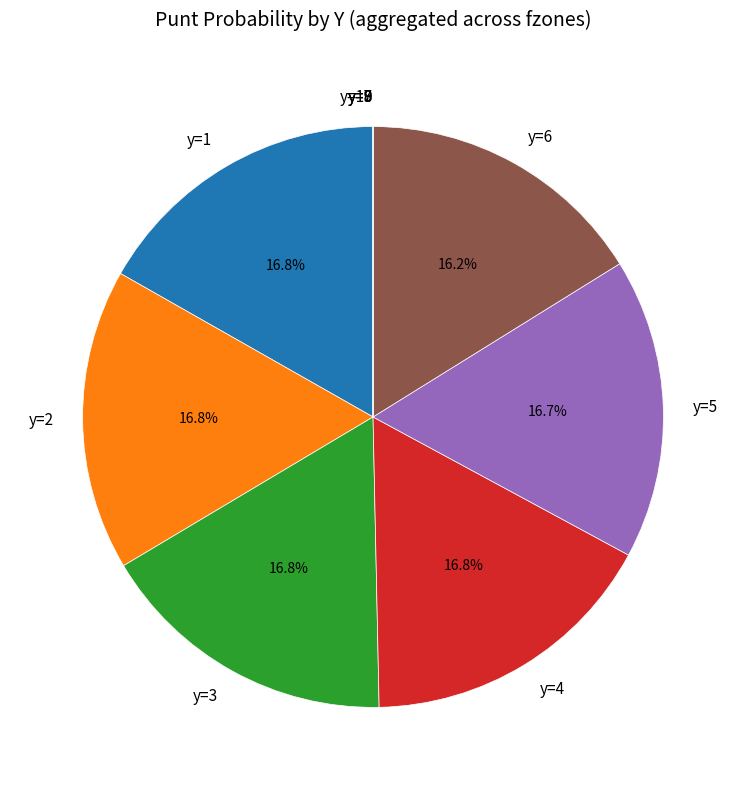

Is there a majority slice in this chart?

No